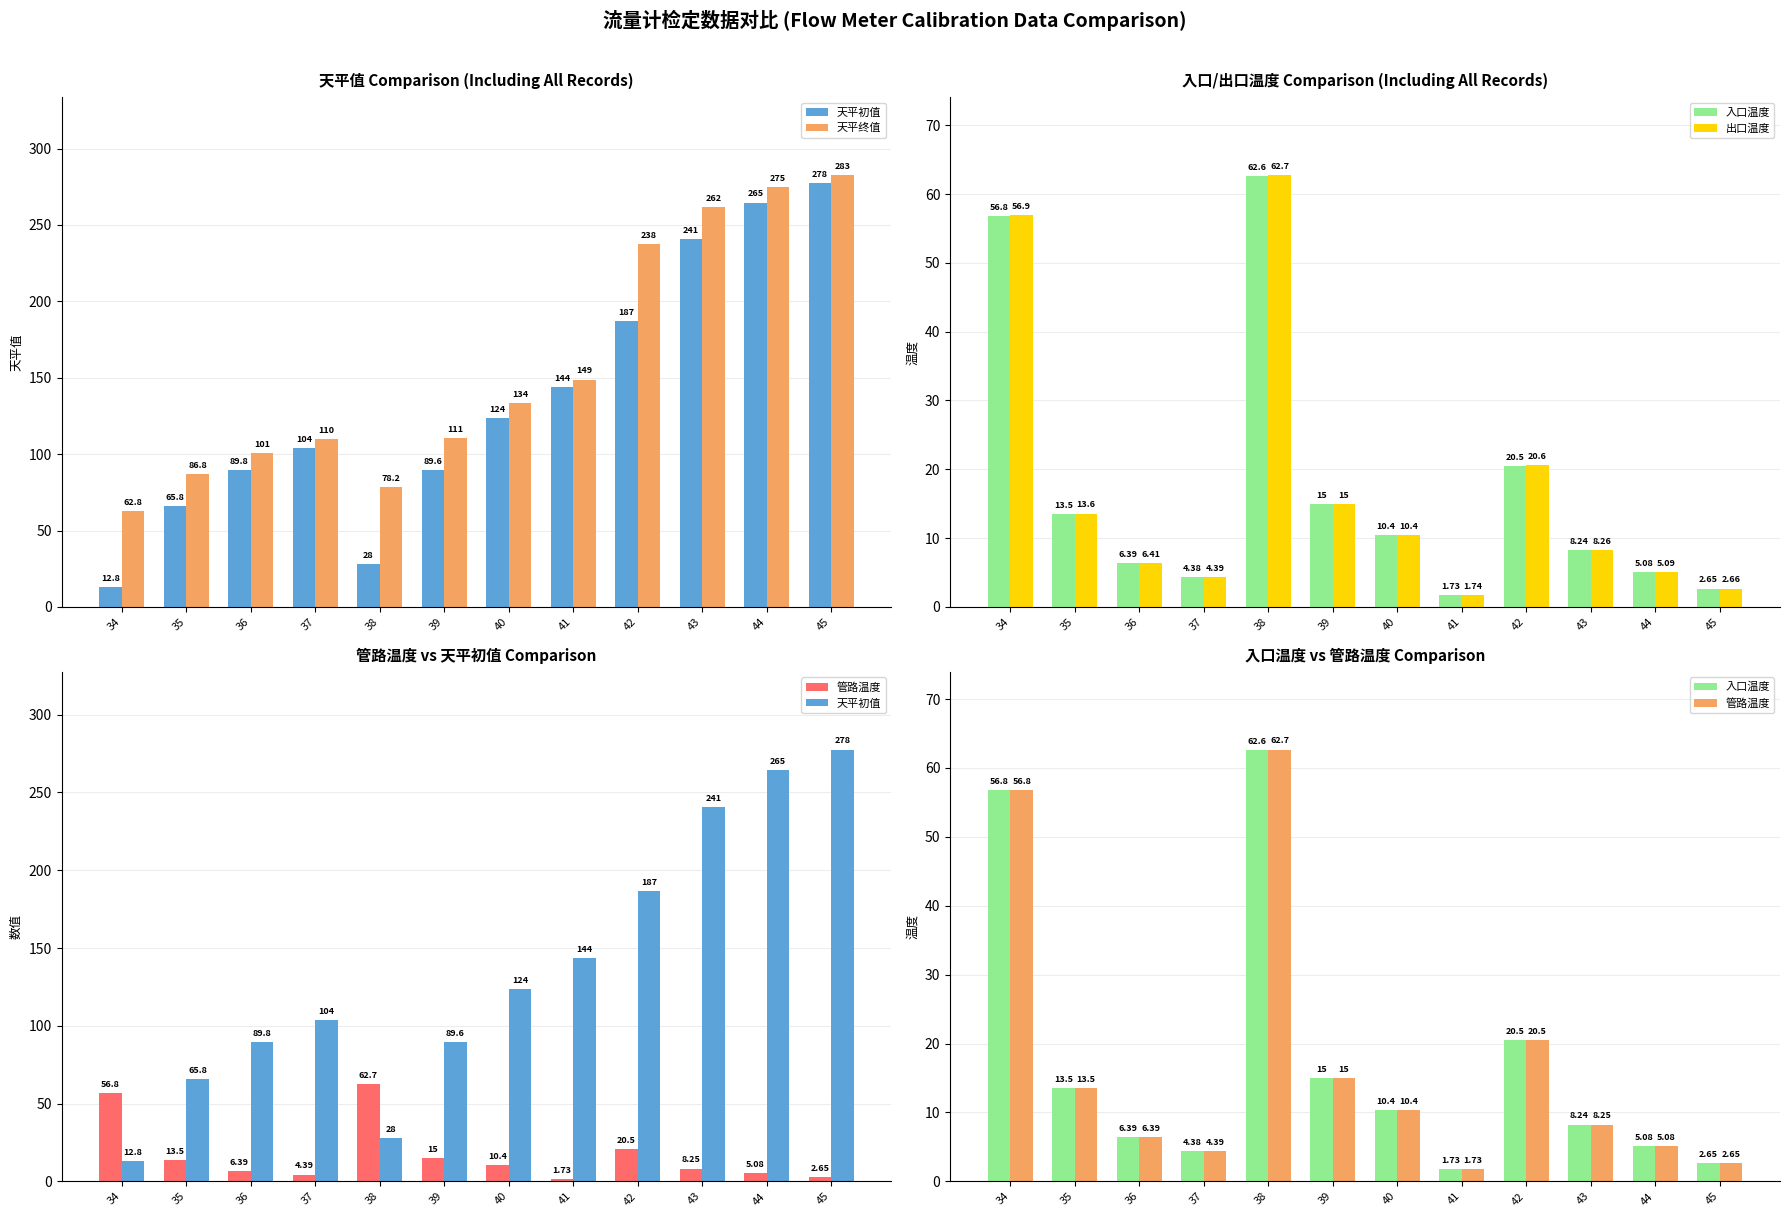

Which series has the widest spread of values?

天平初值